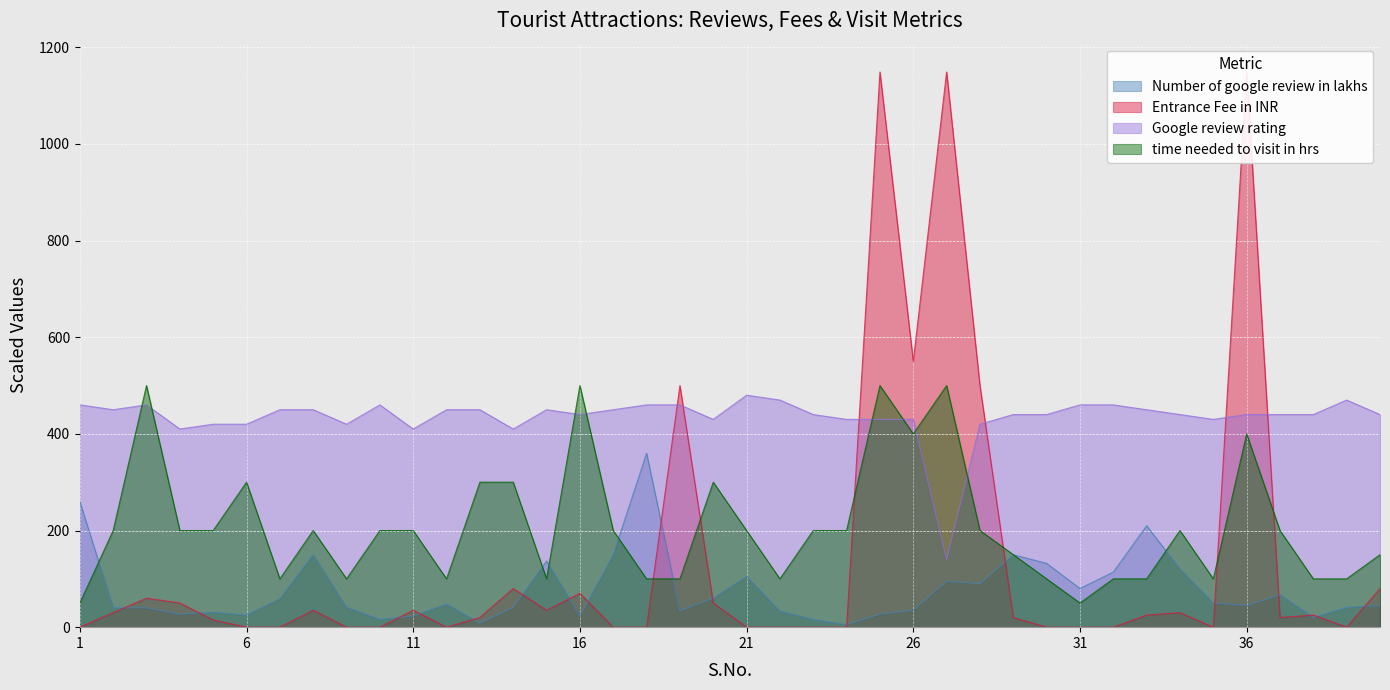

At how many categories does at least one series exceed 78?

40